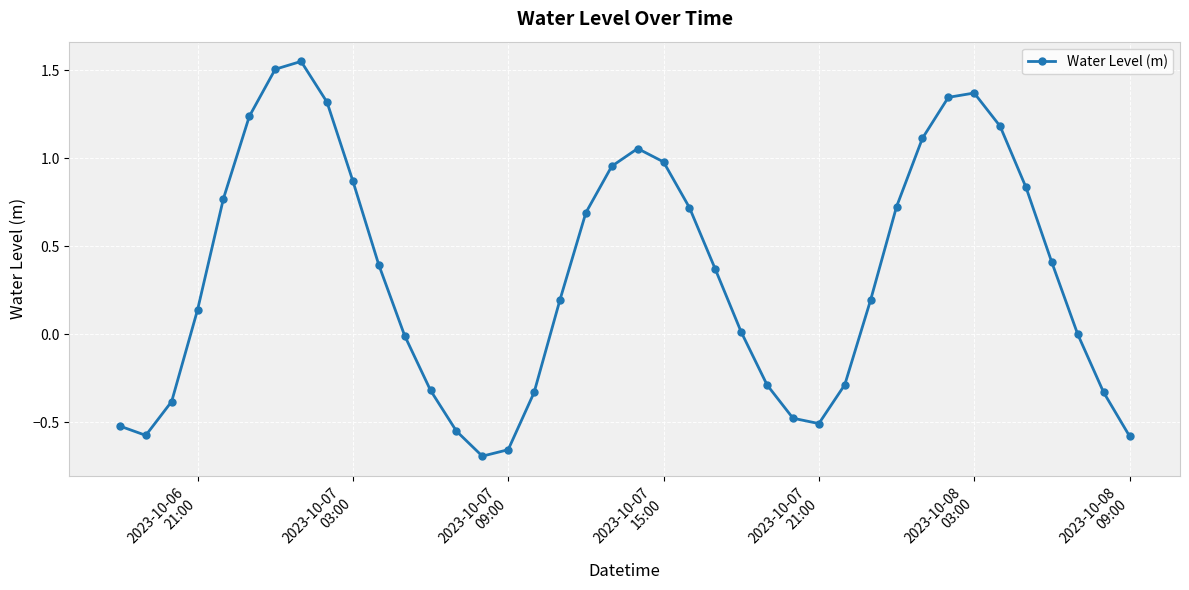

What is the average value?

0.3